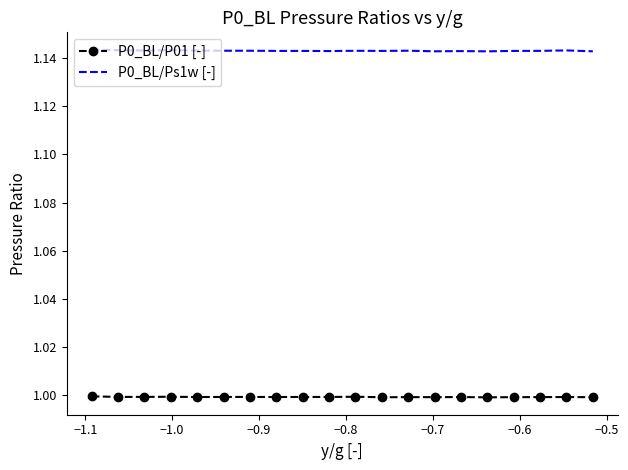

Which series has the largest range (max minus min)?

P0_BL/Ps1w [-]